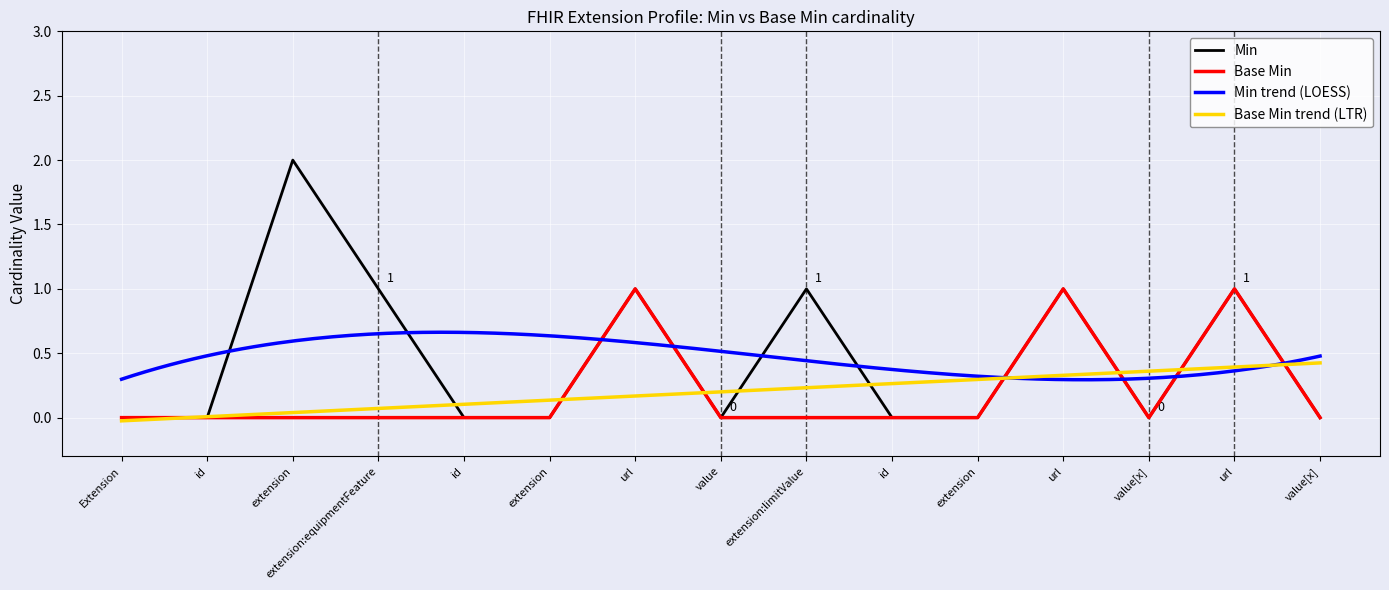

Rank the categories by Min value from highest to lowest.

extension, extension:equipmentFeature, url, extension:limitValue, url, url, Extension, id, id, extension, value, id, extension, value[x], value[x]